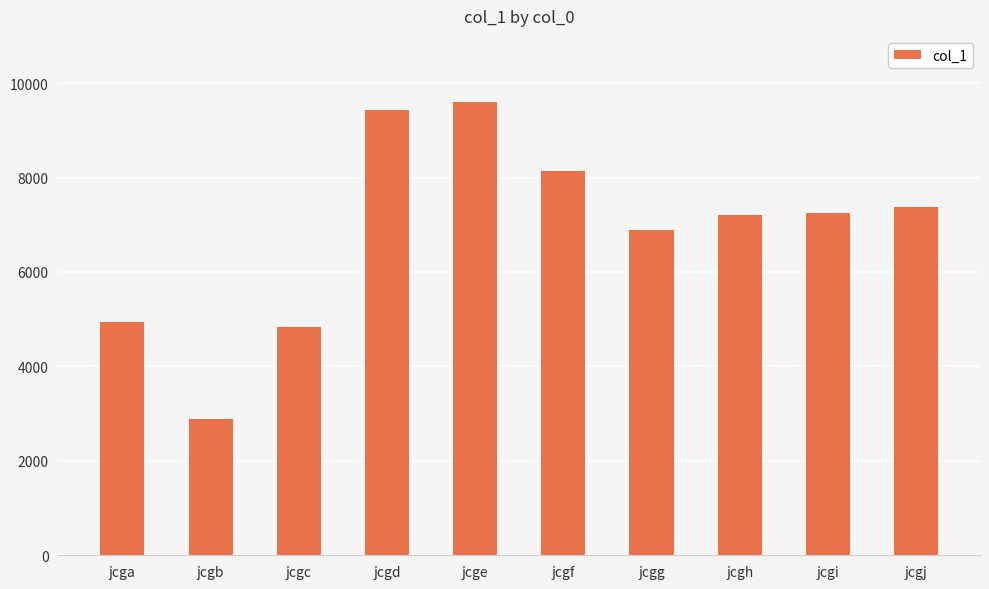

Reading right to left, extract all data points from this chart.

jcgj=7374	jcgi=7248	jcgh=7203	jcgg=6886	jcgf=8133	jcge=9608	jcgd=9428	jcgc=4832	jcgb=2880	jcga=4951